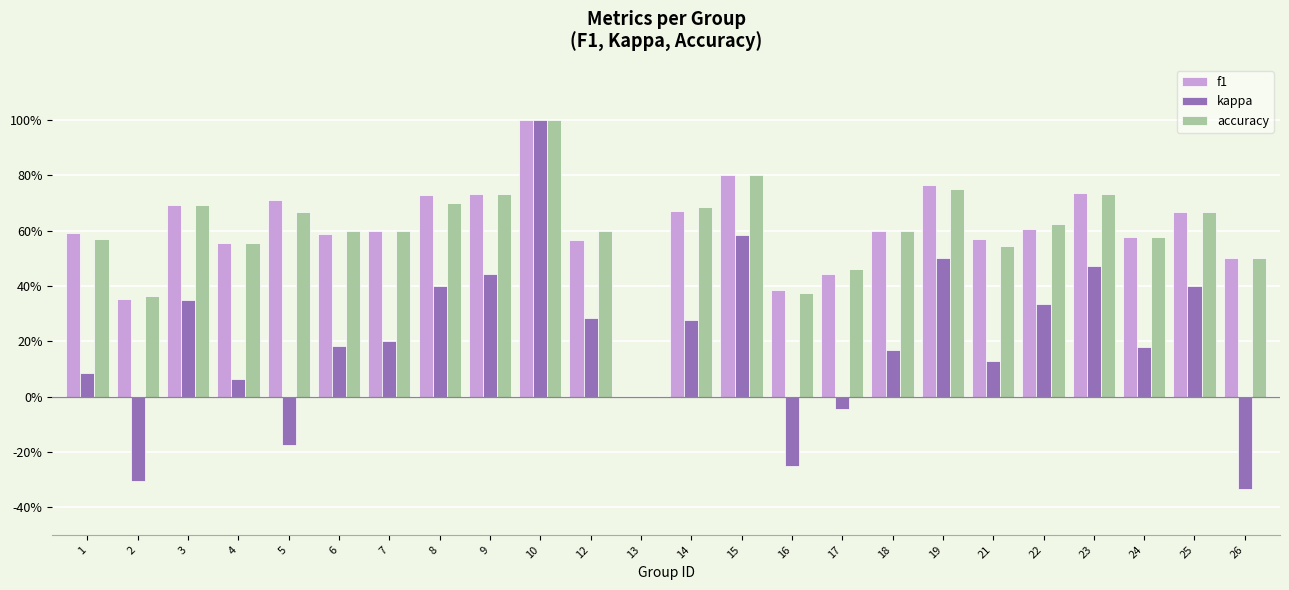

Rank the categories by accuracy value from lowest to highest.

13, 2, 16, 17, 26, 21, 4, 1, 24, 6, 7, 12, 18, 22, 5, 25, 14, 3, 8, 9, 23, 19, 15, 10